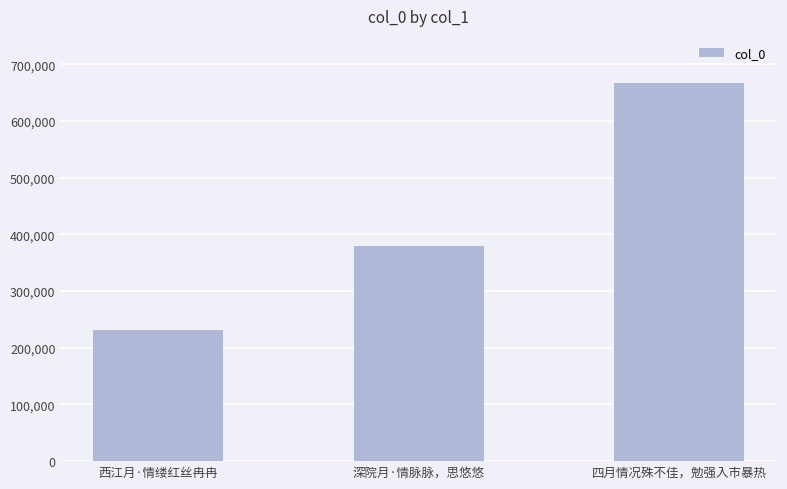

Count the values in the range 231463 to 667029.

3